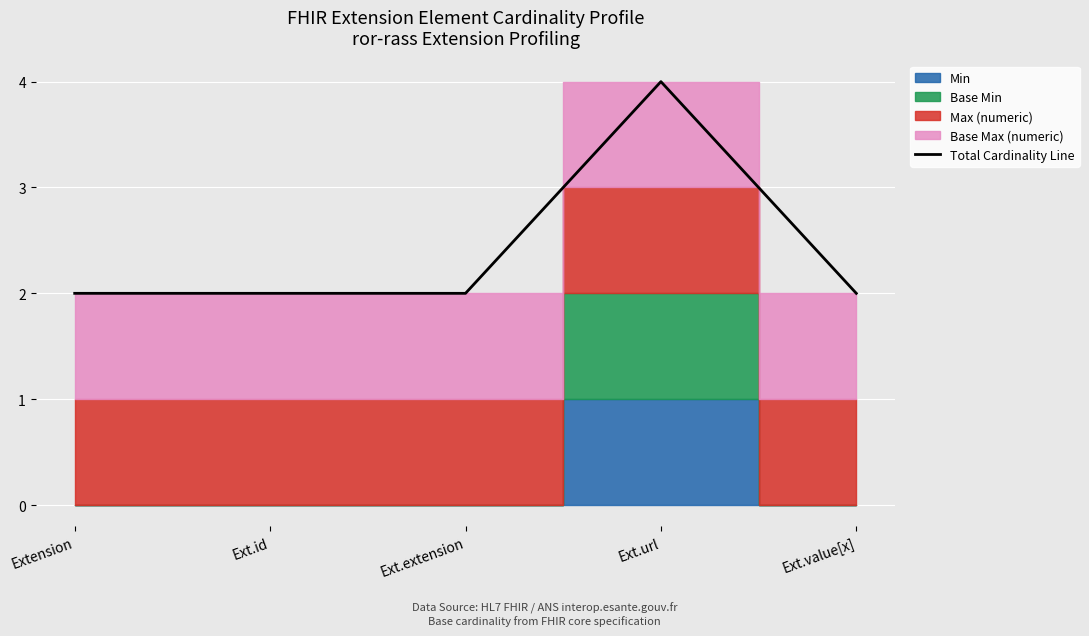

Count the number of categories in the chart.

5